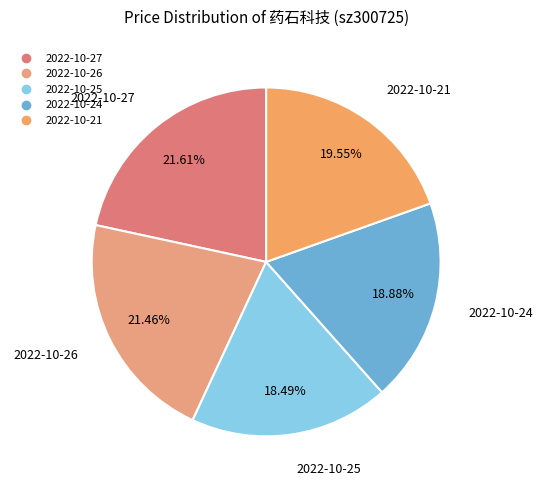

Is it true that 2022-10-21 is 14% of the pie?

False